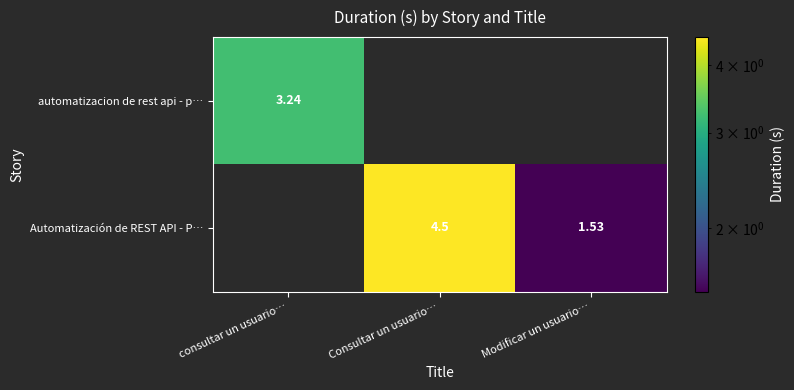

What is the difference between the Automatización de REST API - P… values at Consultar un usuario… and consultar un usuario…?

4.5